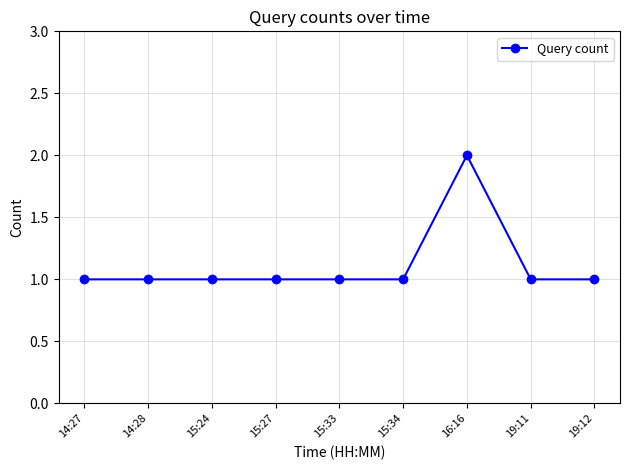

What is the approximate value at 14:28?

1